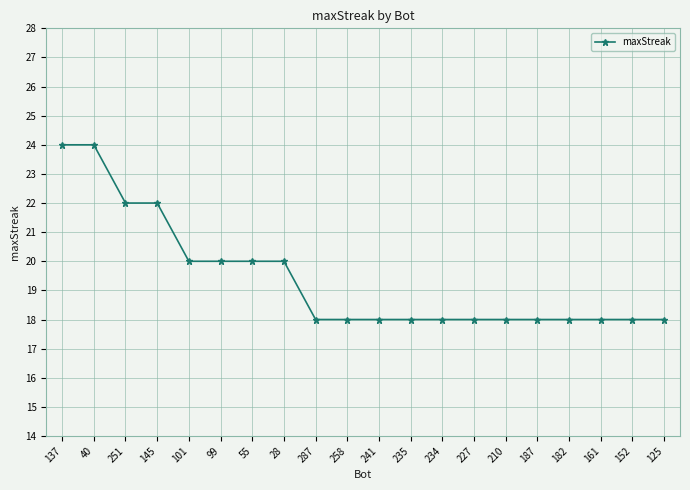

The chart shows a value of 11 at 251. True or false?

False